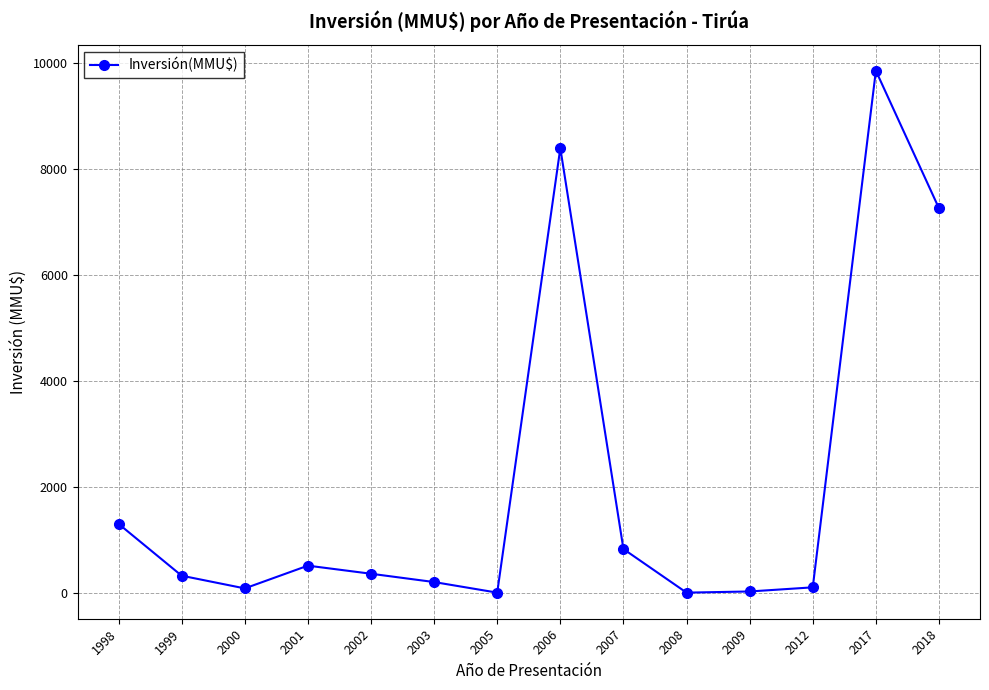

What is the maximum value shown in the chart?

9863